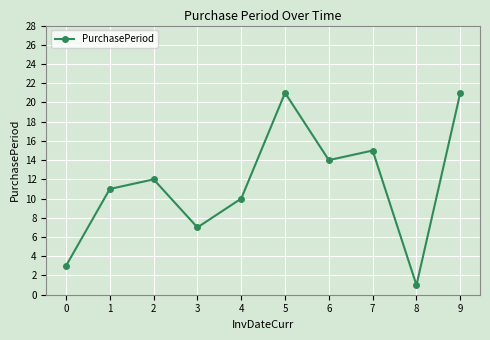

The value at 5 is 21. True or false?

True